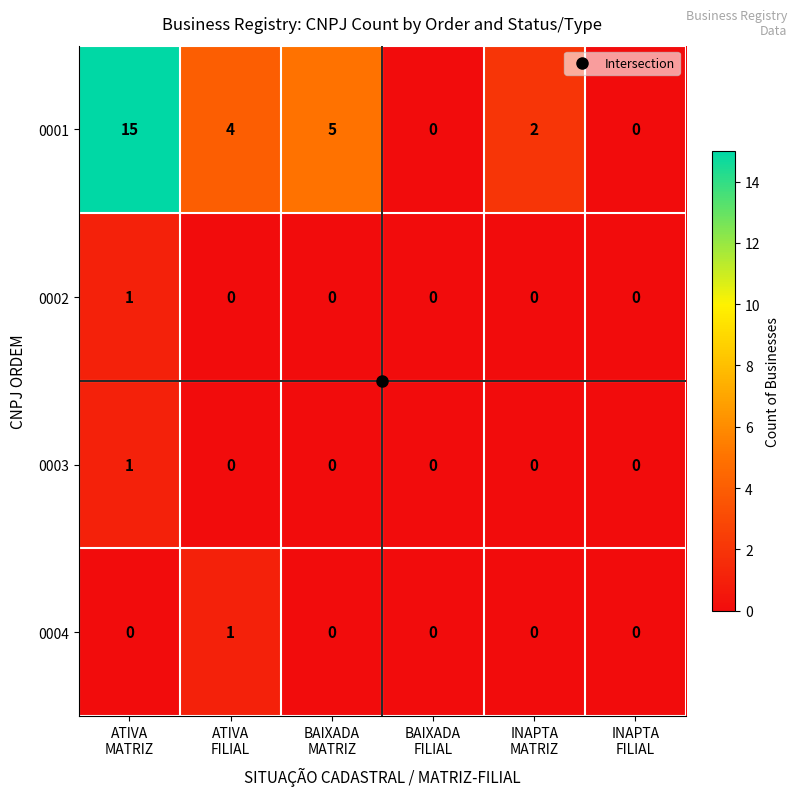

What is the highest value of the 0001 series?

15